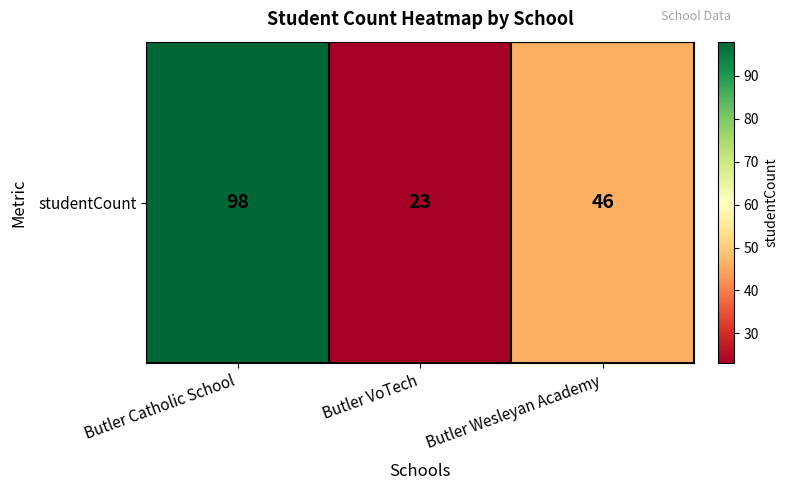

What is the maximum value shown in the chart?

98